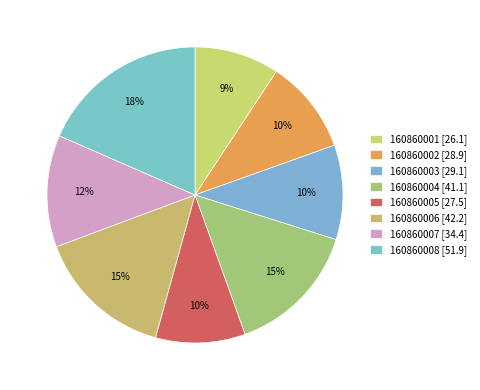

Rank the categories by value from highest to lowest.

160860008, 160860006, 160860004, 160860007, 160860003, 160860002, 160860005, 160860001